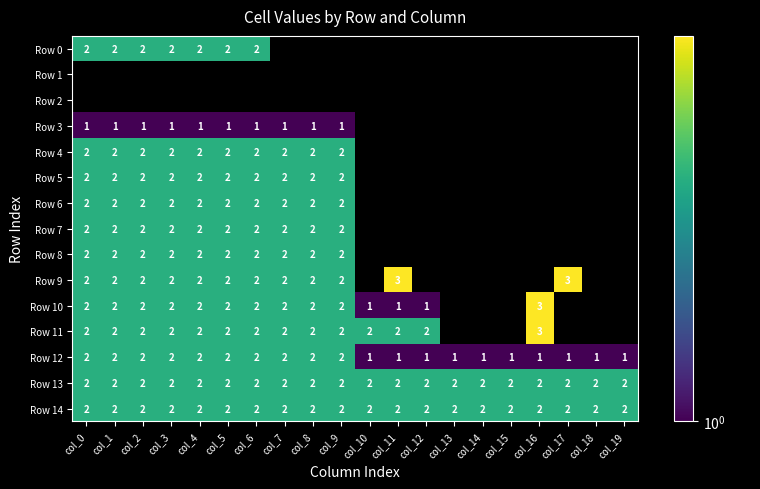

Is the value of Row 3 at col_9 greater than the value of Row 9 at col_1?

No